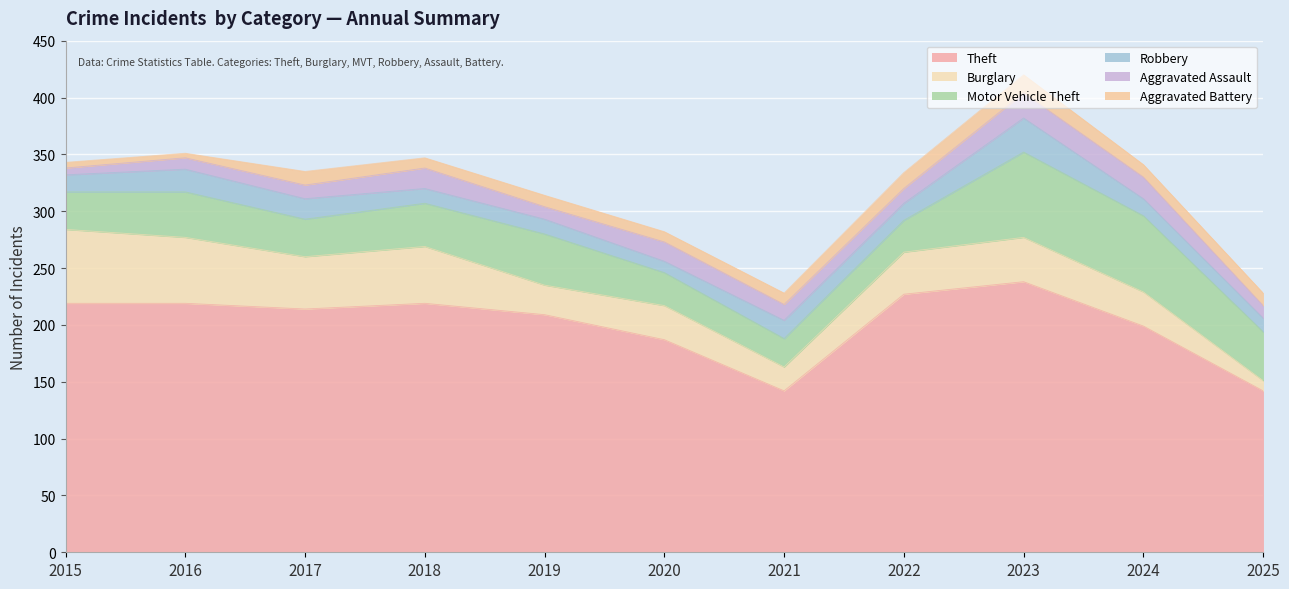

How many lines are shown in the chart?

6